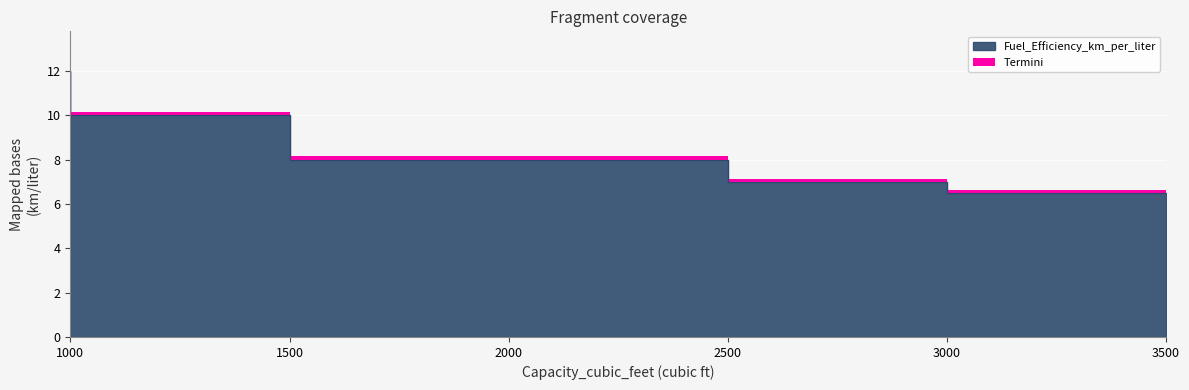

What is the value of the 5th point from the left?

6.5